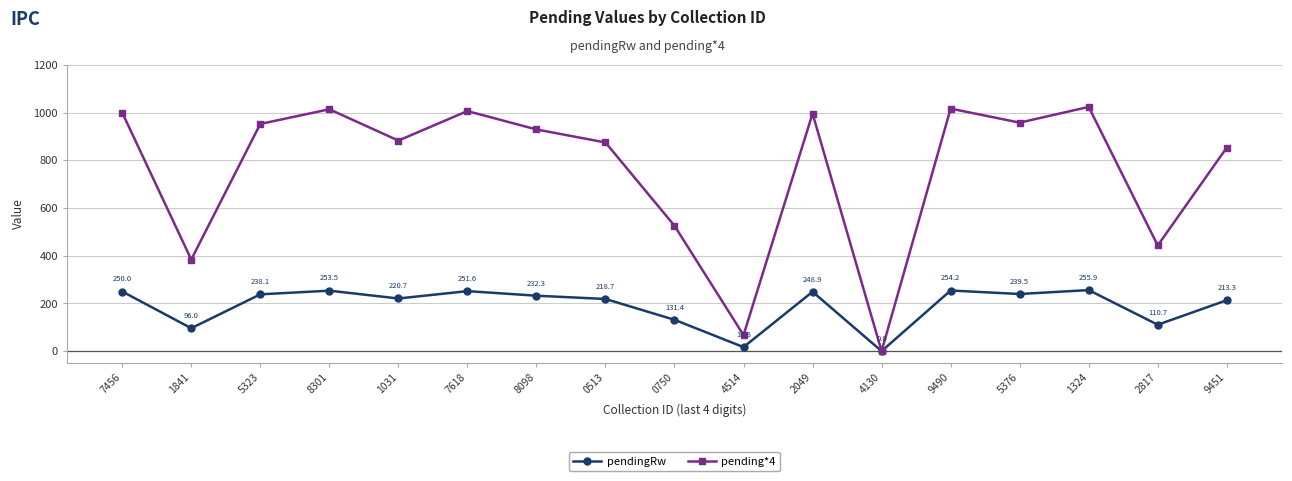

How many positive values does the pending*4 series have?

16